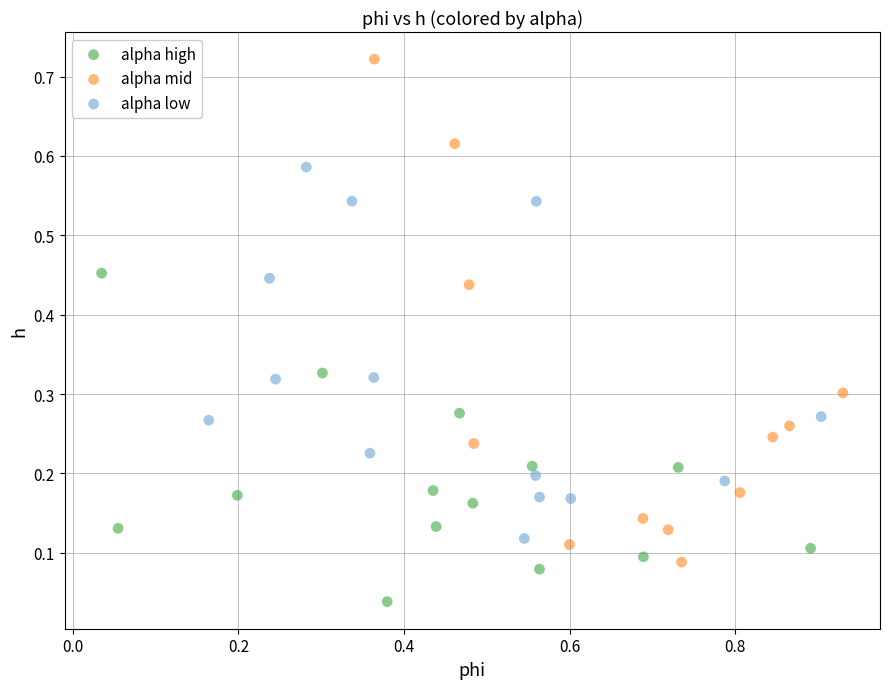

Which series has the widest spread of Y values?

alpha mid